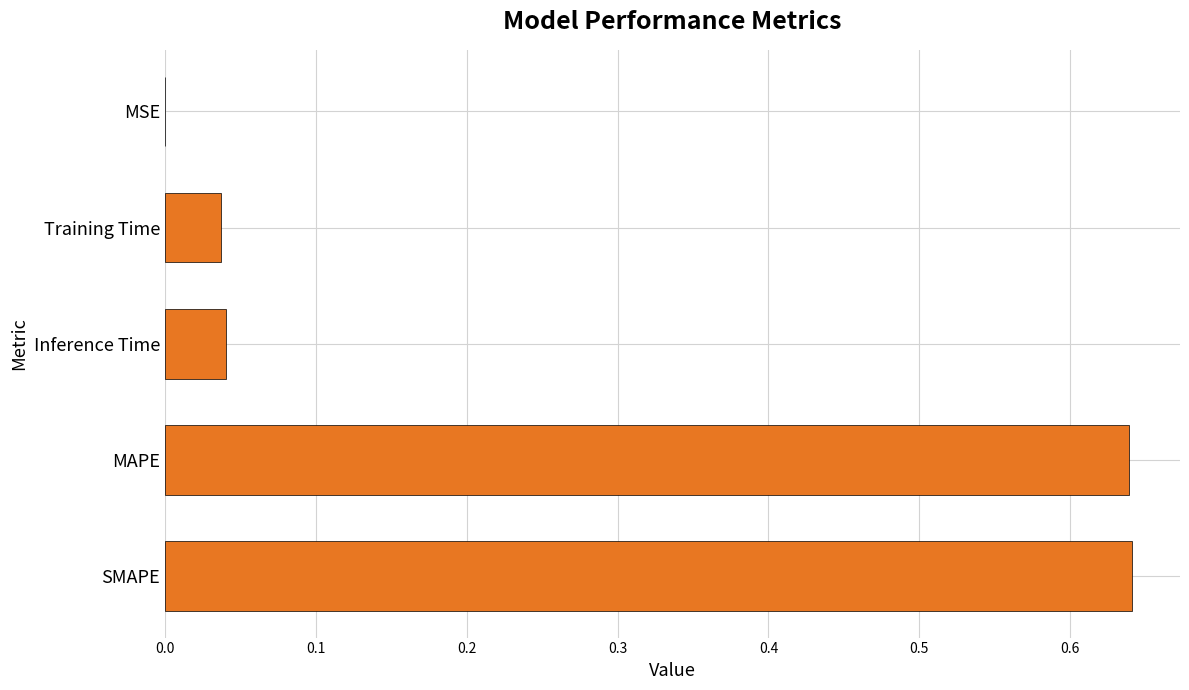

The value at Inference Time is 0.1. True or false?

False